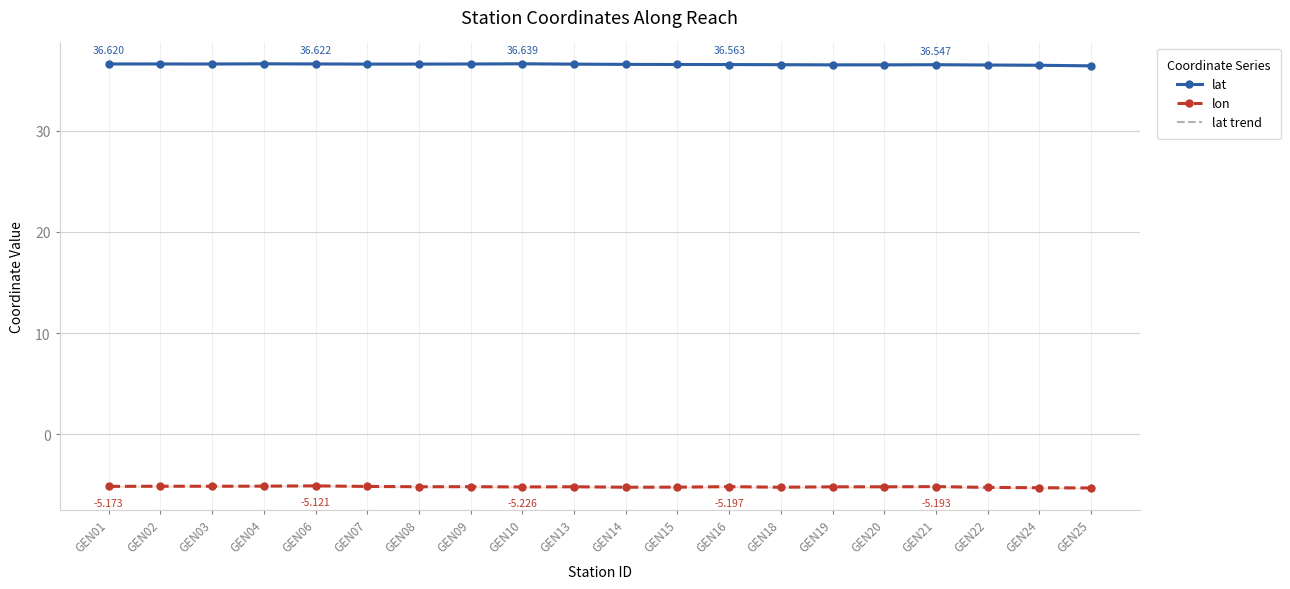

True or false: lat and lat trend intersect in this chart.

True